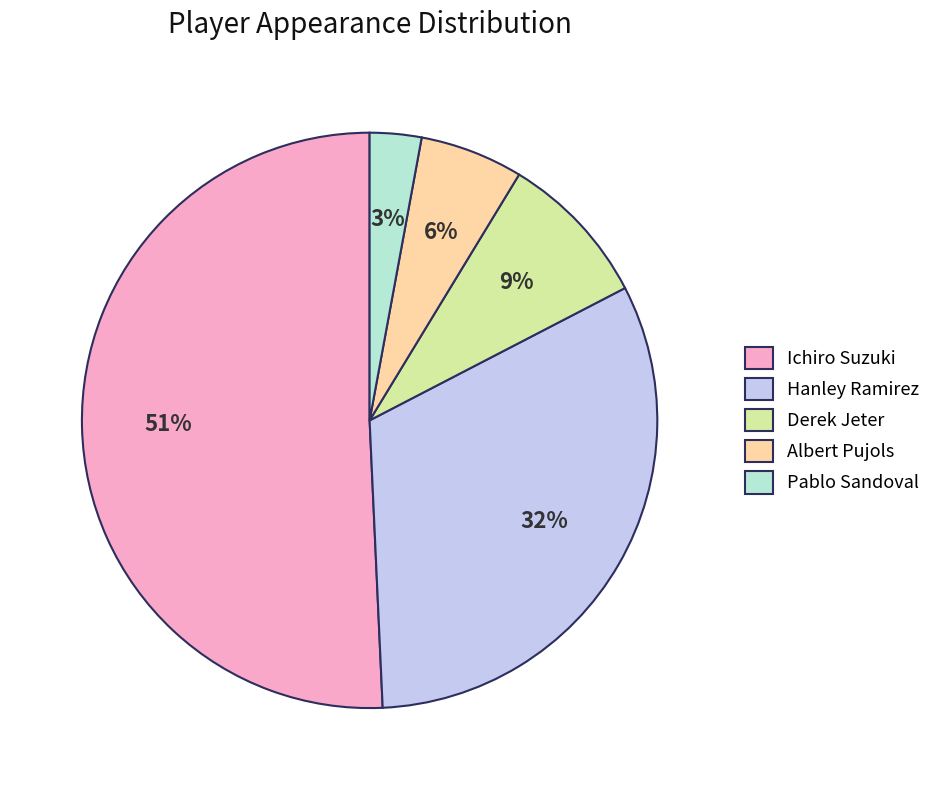

Rank the categories by value from highest to lowest.

Ichiro Suzuki, Hanley Ramirez, Derek Jeter, Albert Pujols, Pablo Sandoval